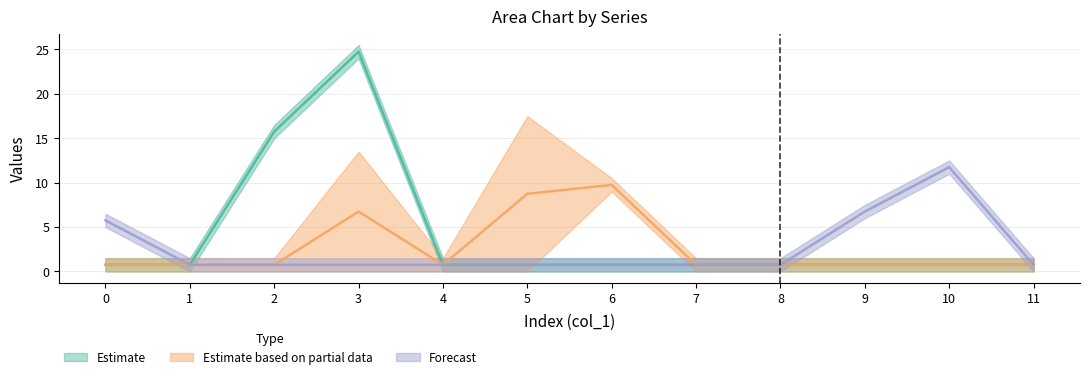

Is this an area chart (filled region under the line)?

No